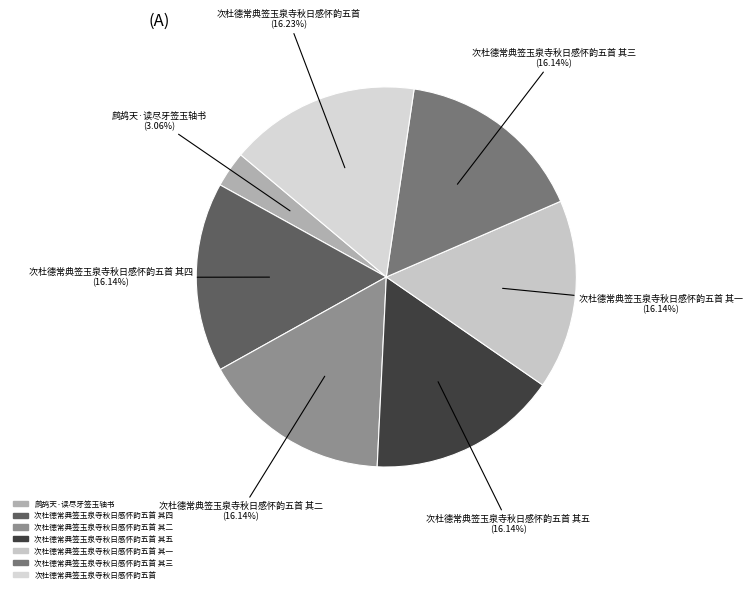

How many slices are in this pie chart?

7